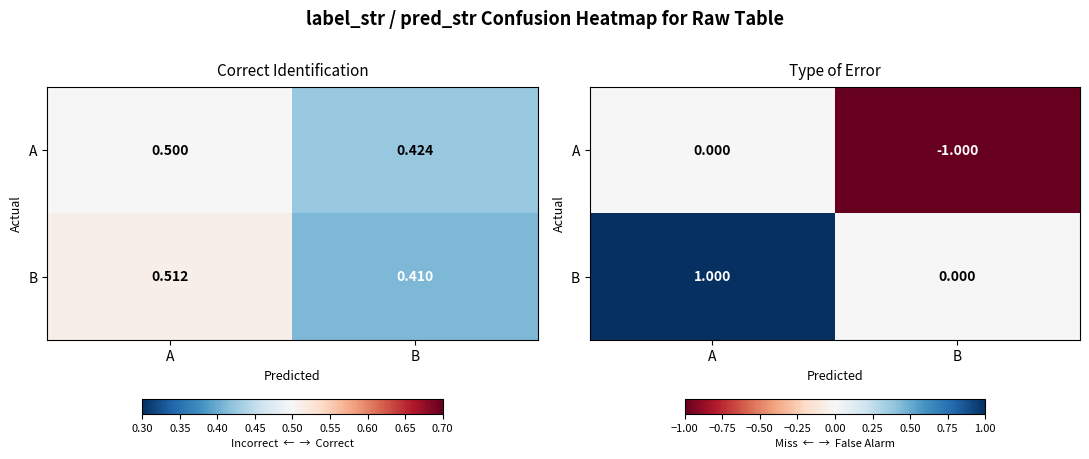

At which label is B closest to 0?

B